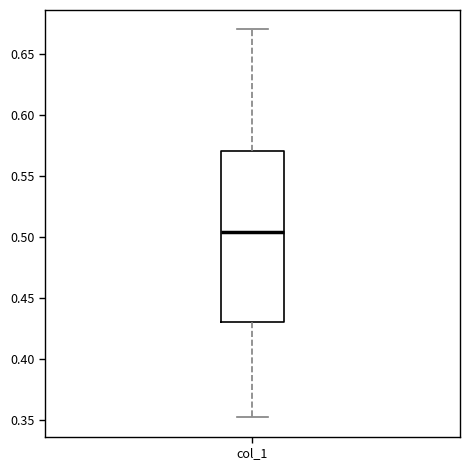

Where is the lower edge of the box for col_1 on the y-axis? The values are not printed on the chart, so give them approximately, as read against the axis.

0.430